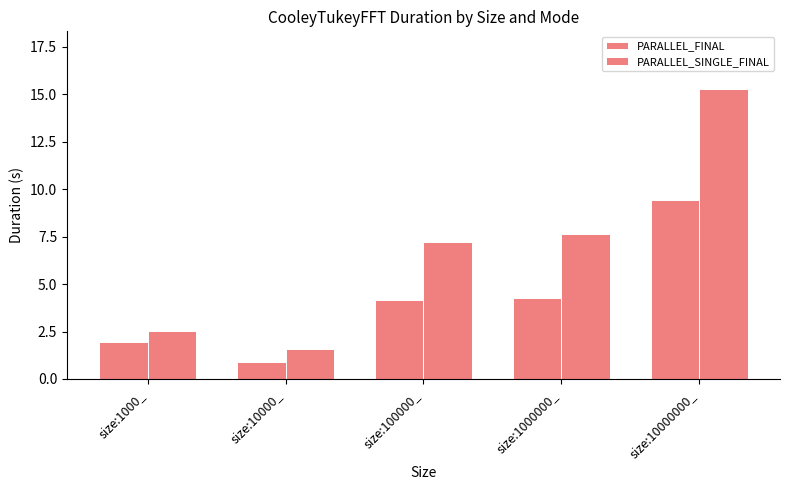

How many values in the PARALLEL_SINGLE_FINAL series are below 7?

2